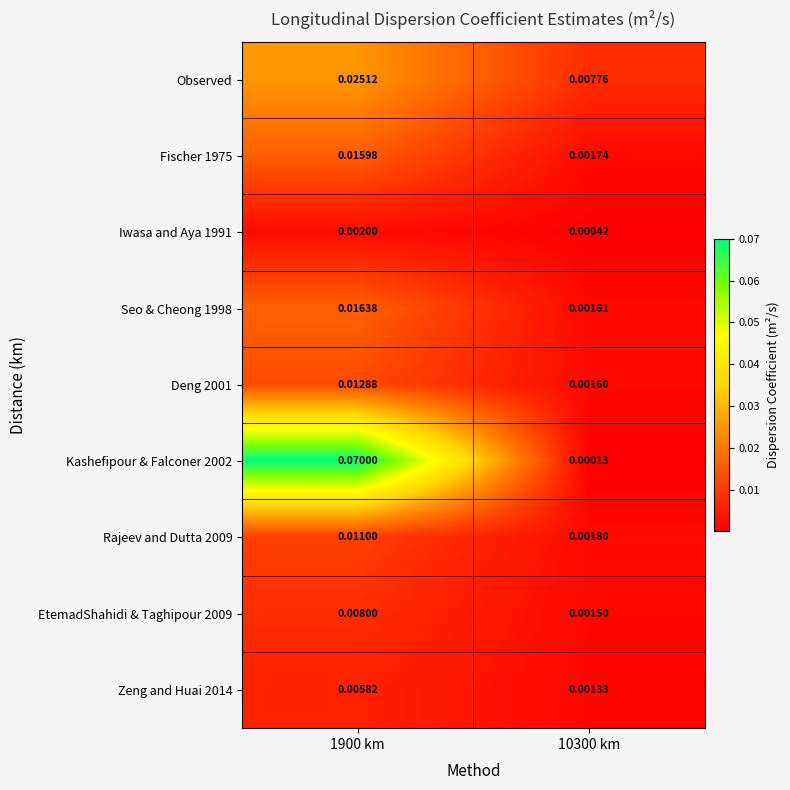

Which label corresponds to the smallest value in the chart?

10300 km